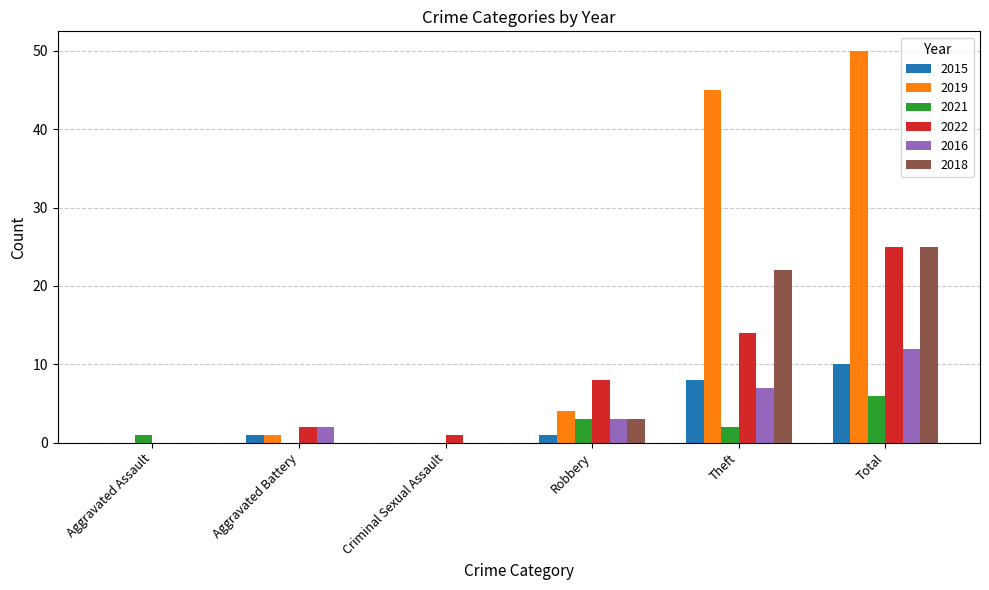

Reading left to right, list all the values displayed in this chart.

2015: Aggravated Assault=0	Aggravated Battery=1	Criminal Sexual Assault=0	Robbery=1	Theft=8	Total=10
2019: Aggravated Assault=0	Aggravated Battery=1	Criminal Sexual Assault=0	Robbery=4	Theft=45	Total=50
2021: Aggravated Assault=1	Aggravated Battery=0	Criminal Sexual Assault=0	Robbery=3	Theft=2	Total=6
2022: Aggravated Assault=0	Aggravated Battery=2	Criminal Sexual Assault=1	Robbery=8	Theft=14	Total=25
2016: Aggravated Assault=0	Aggravated Battery=2	Criminal Sexual Assault=0	Robbery=3	Theft=7	Total=12
2018: Aggravated Assault=0	Aggravated Battery=0	Criminal Sexual Assault=0	Robbery=3	Theft=22	Total=25